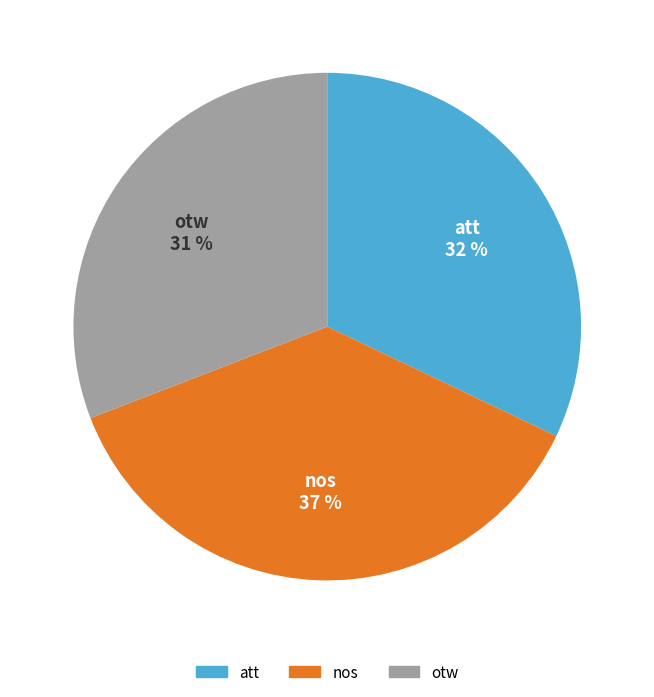

True or false: att accounts for 19% of the total.

False